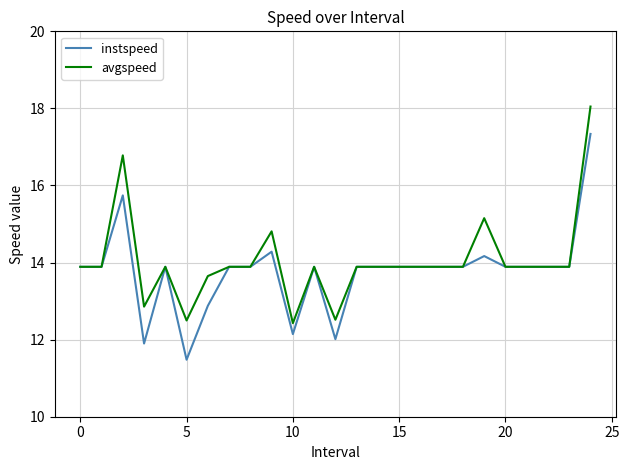

Rank the series by their maximum value, from highest to lowest.

avgspeed, instspeed